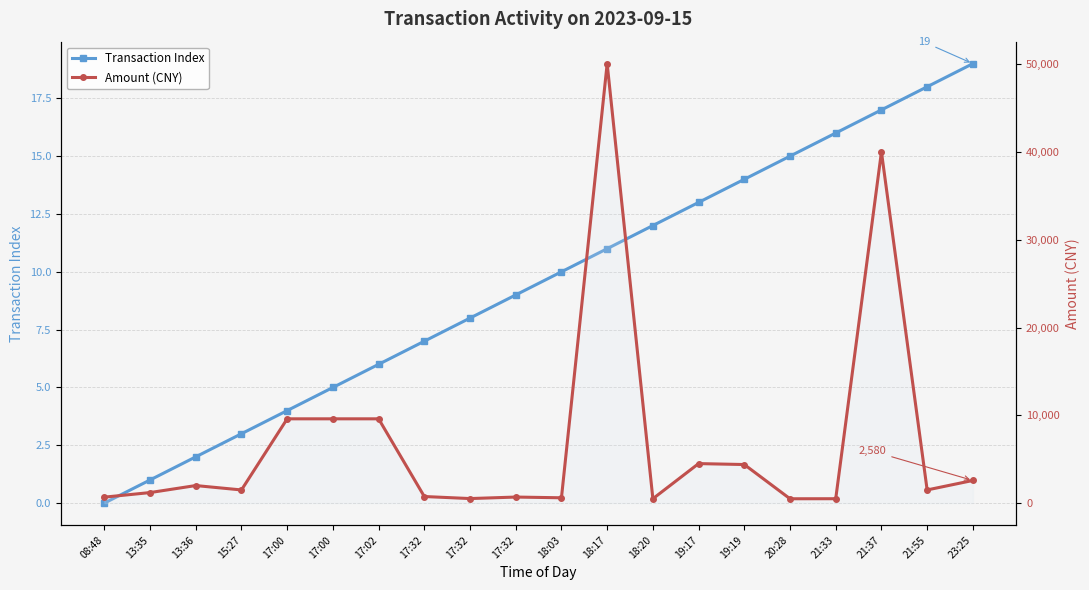

Rank the series by their maximum value, from lowest to highest.

Transaction Index, Amount (CNY)